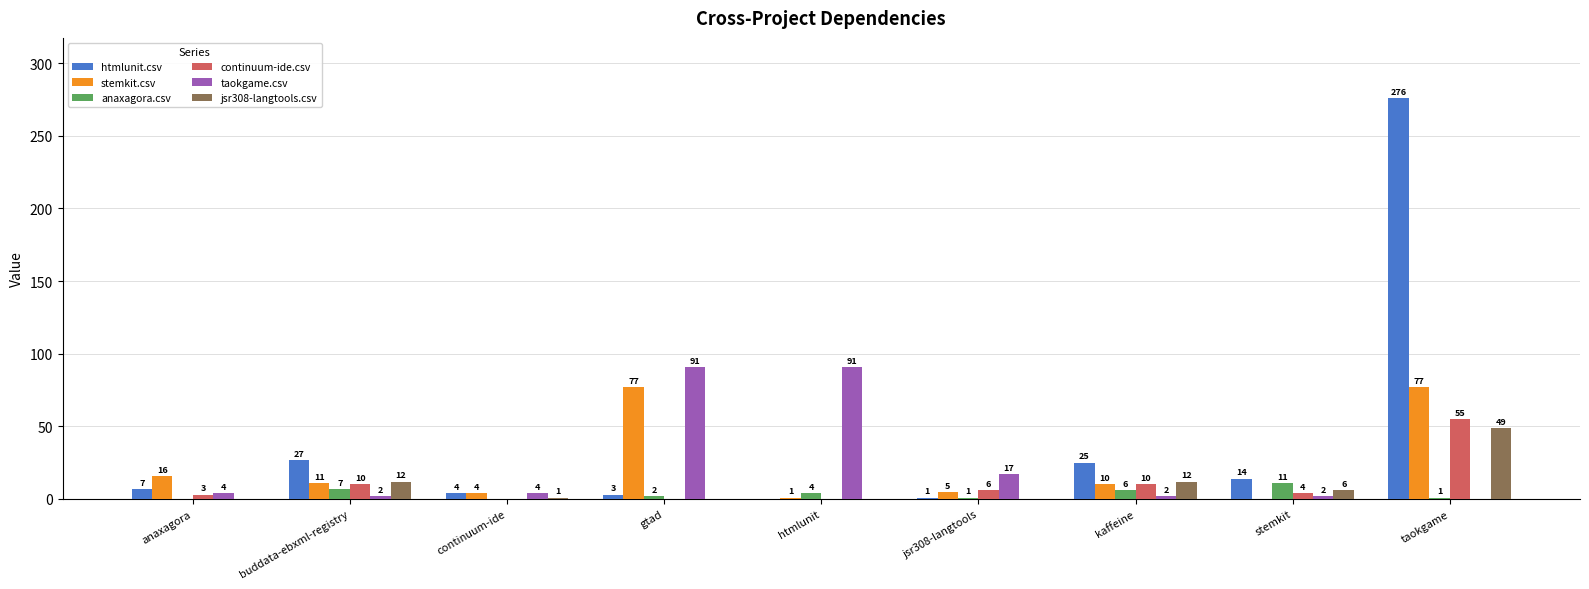

Reading left to right, transcribe all the data shown in this chart.

htmlunit.csv: anaxagora=7	buddata-ebxml-registry=27	continuum-ide=4	gtad=3	htmlunit=0	jsr308-langtools=1	kaffeine=25	stemkit=14	taokgame=276
stemkit.csv: anaxagora=16	buddata-ebxml-registry=11	continuum-ide=4	gtad=77	htmlunit=1	jsr308-langtools=5	kaffeine=10	stemkit=0	taokgame=77
anaxagora.csv: anaxagora=0	buddata-ebxml-registry=7	continuum-ide=0	gtad=2	htmlunit=4	jsr308-langtools=1	kaffeine=6	stemkit=11	taokgame=1
continuum-ide.csv: anaxagora=3	buddata-ebxml-registry=10	continuum-ide=0	gtad=0	htmlunit=0	jsr308-langtools=6	kaffeine=10	stemkit=4	taokgame=55
taokgame.csv: anaxagora=4	buddata-ebxml-registry=2	continuum-ide=4	gtad=91	htmlunit=91	jsr308-langtools=17	kaffeine=2	stemkit=2	taokgame=0
jsr308-langtools.csv: anaxagora=0	buddata-ebxml-registry=12	continuum-ide=1	gtad=0	htmlunit=0	jsr308-langtools=0	kaffeine=12	stemkit=6	taokgame=49